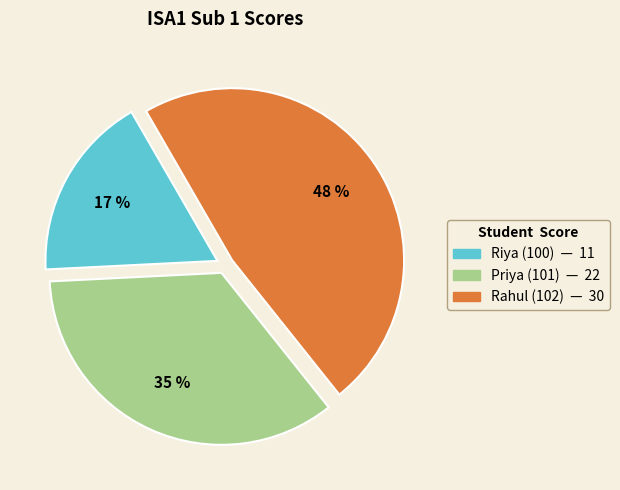

Do Rahul (102) and Riya (100) together represent more than half of the pie?

Yes